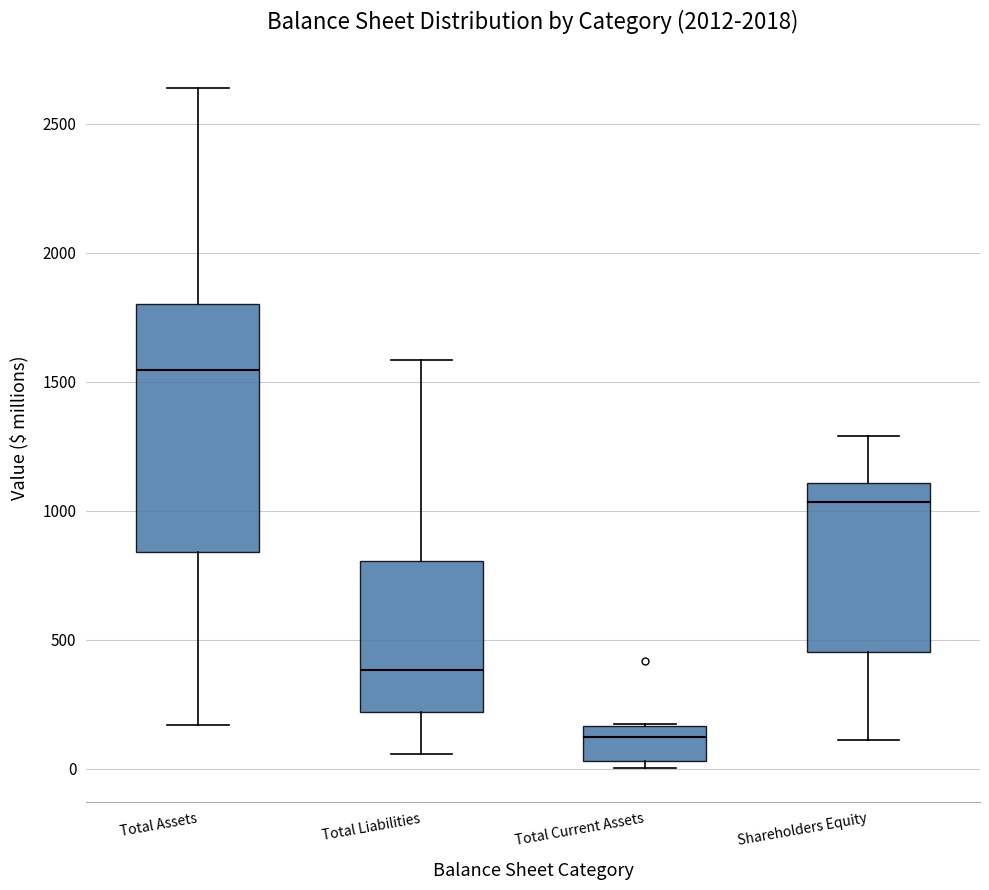

Which box is the tallest, from its lower edge to its upper edge?

Total Assets